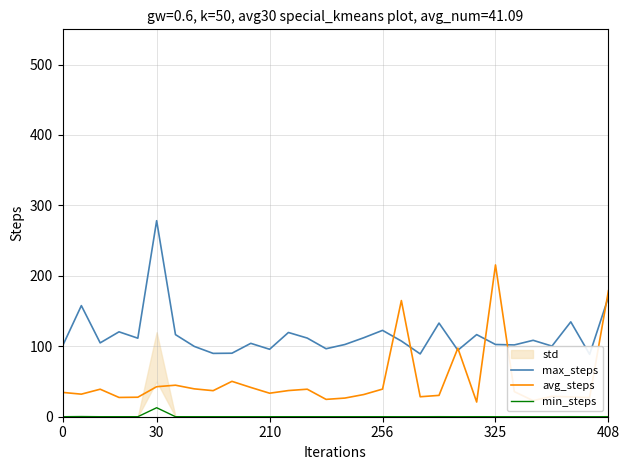

What is the minimum value for avg_steps?

20.8